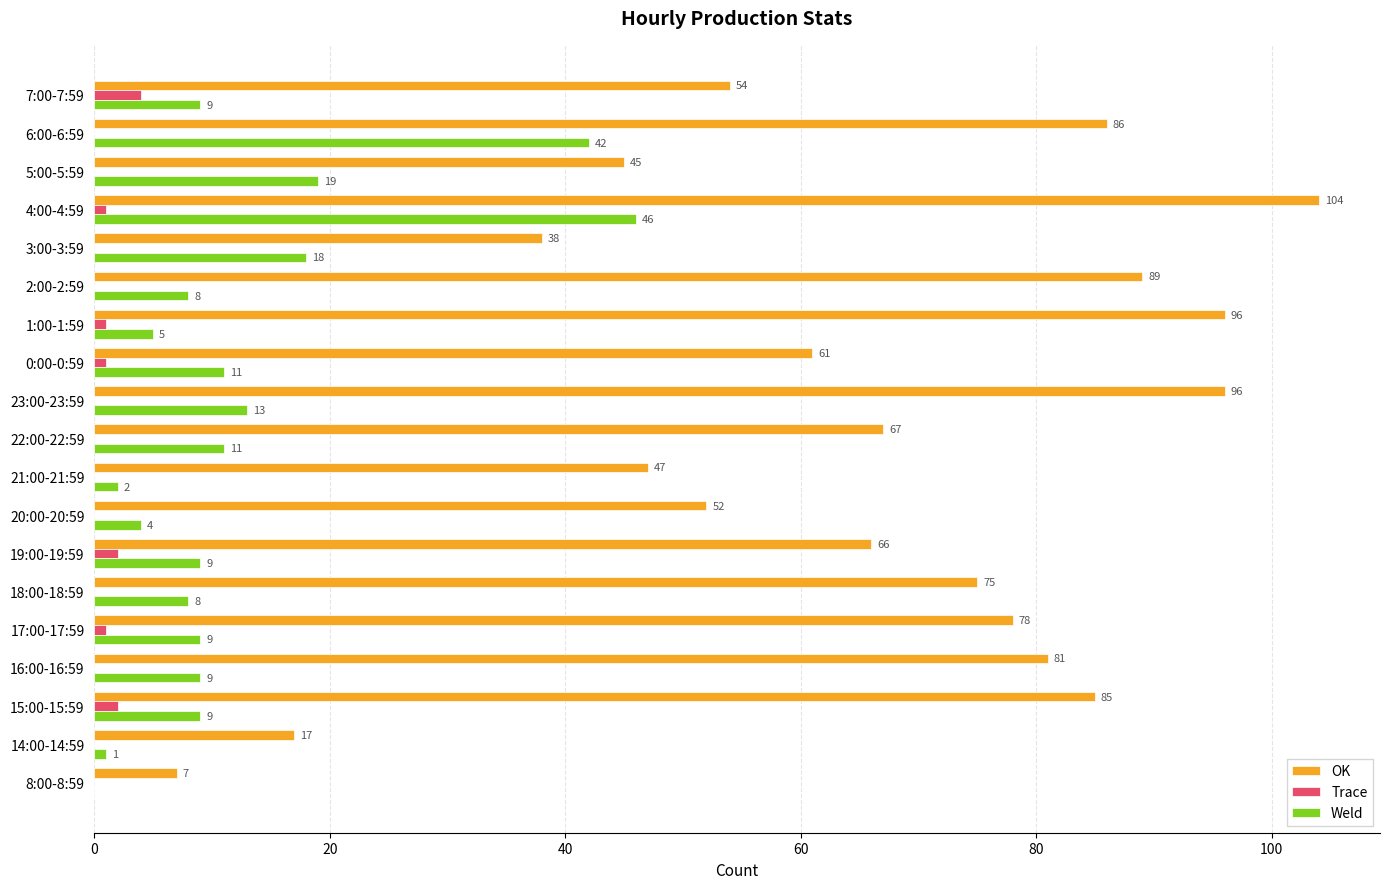

Where is Weld nearest to the value 23?

5:00-5:59